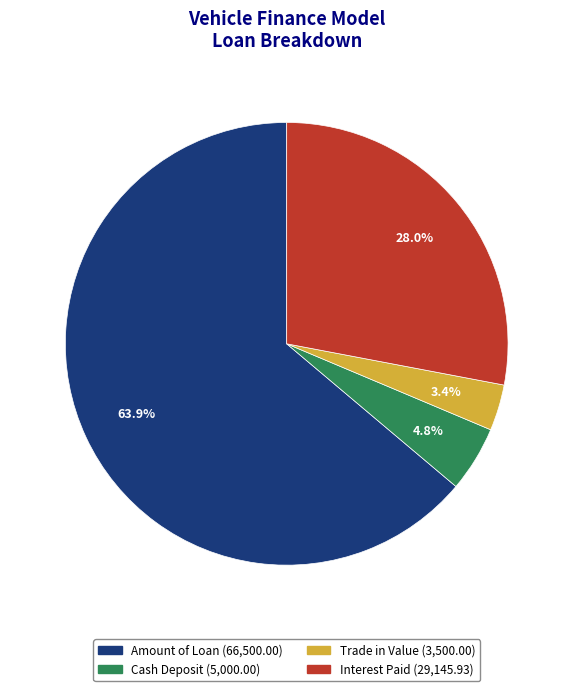

Between Amount of Loan and Interest Paid, which is larger?

Amount of Loan